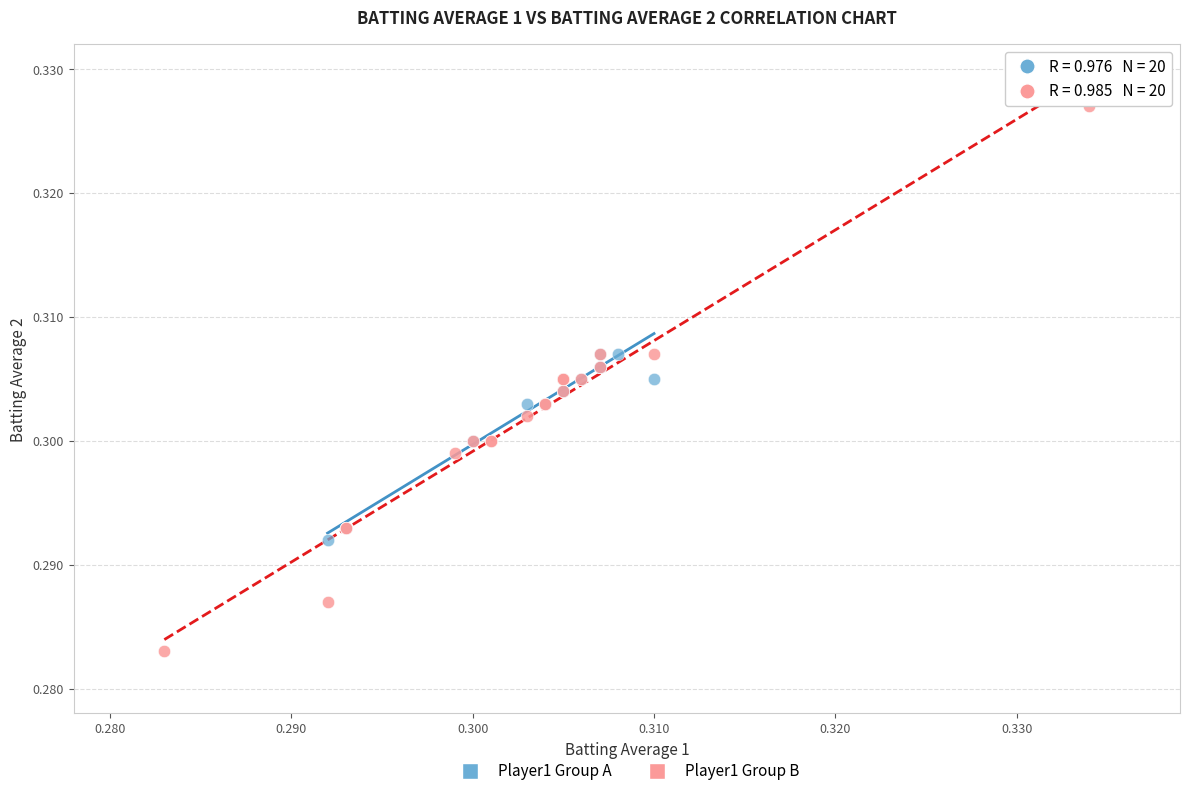

Which series reaches the maximum Y coordinate?

Player1 Group B